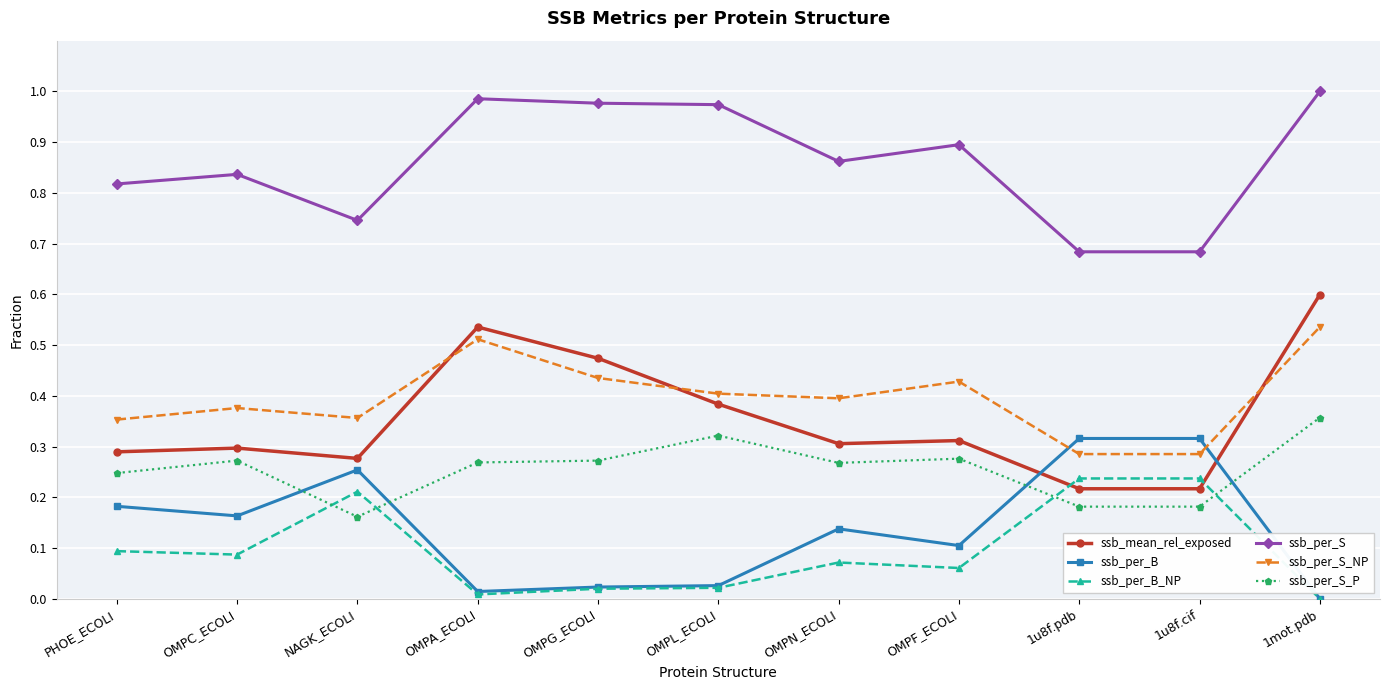

At which category does ssb_per_B reach its first local peak?

NAGK_ECOLI